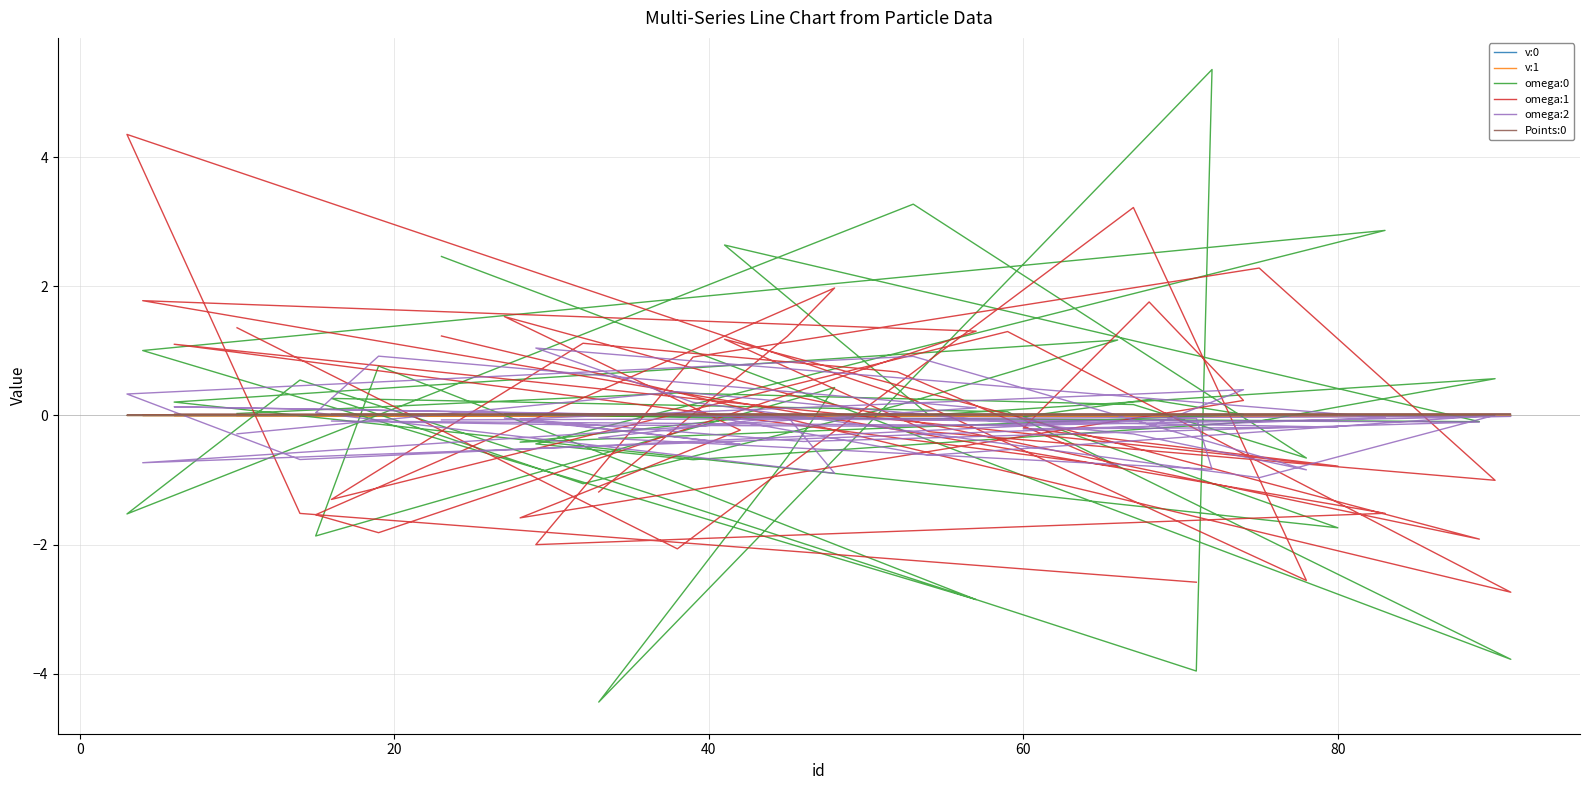

How many v:0 values are between 0 and 1?

40